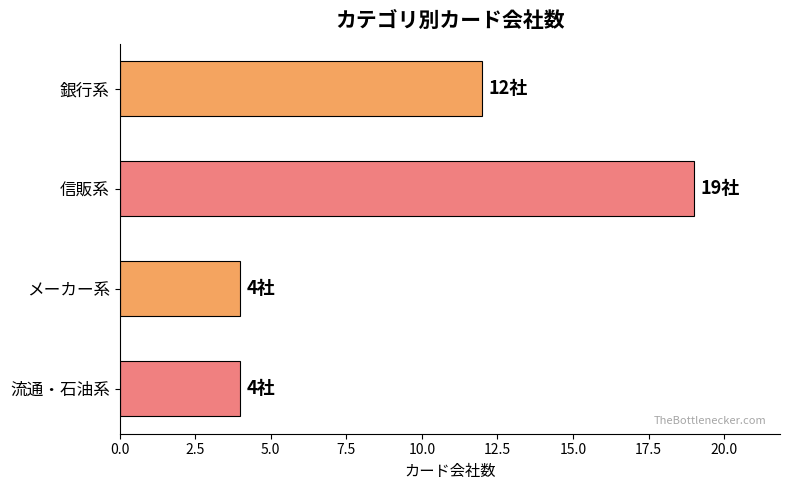

What is the maximum value shown in the chart?

19